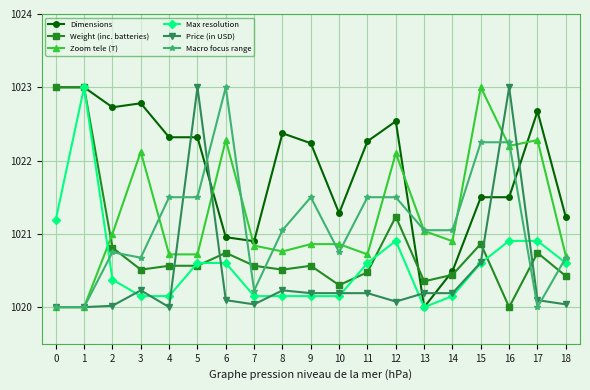

Between 2 and 7, which series saw the biggest shift?

Dimensions